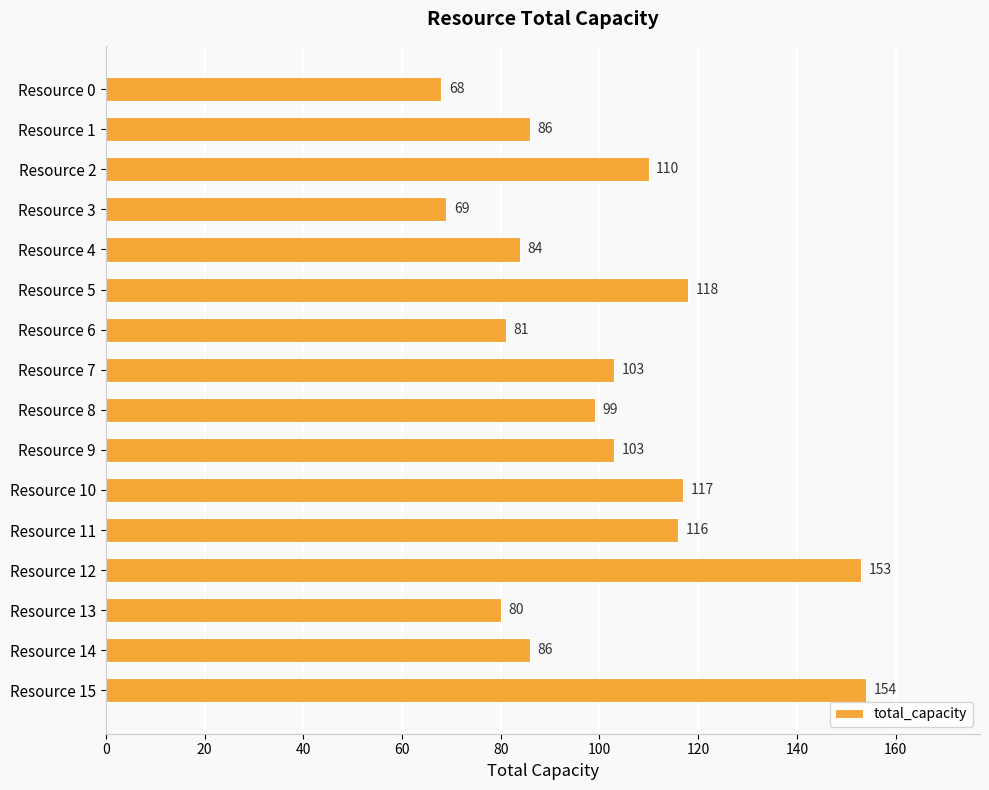

Reading top to bottom, list all the values displayed in this chart.

68	86	110	69	84	118	81	103	99	103	117	116	153	80	86	154